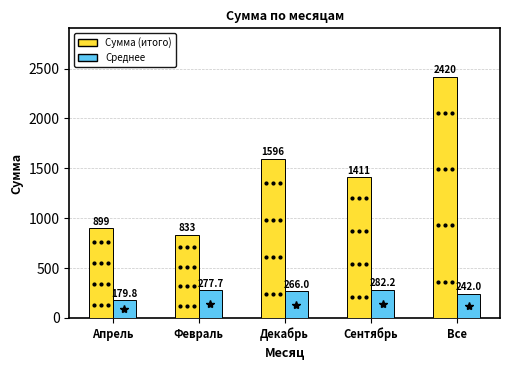

List the labels in order of Сумма (итого) value, largest first.

Все, Декабрь, Сентябрь, Апрель, Февраль